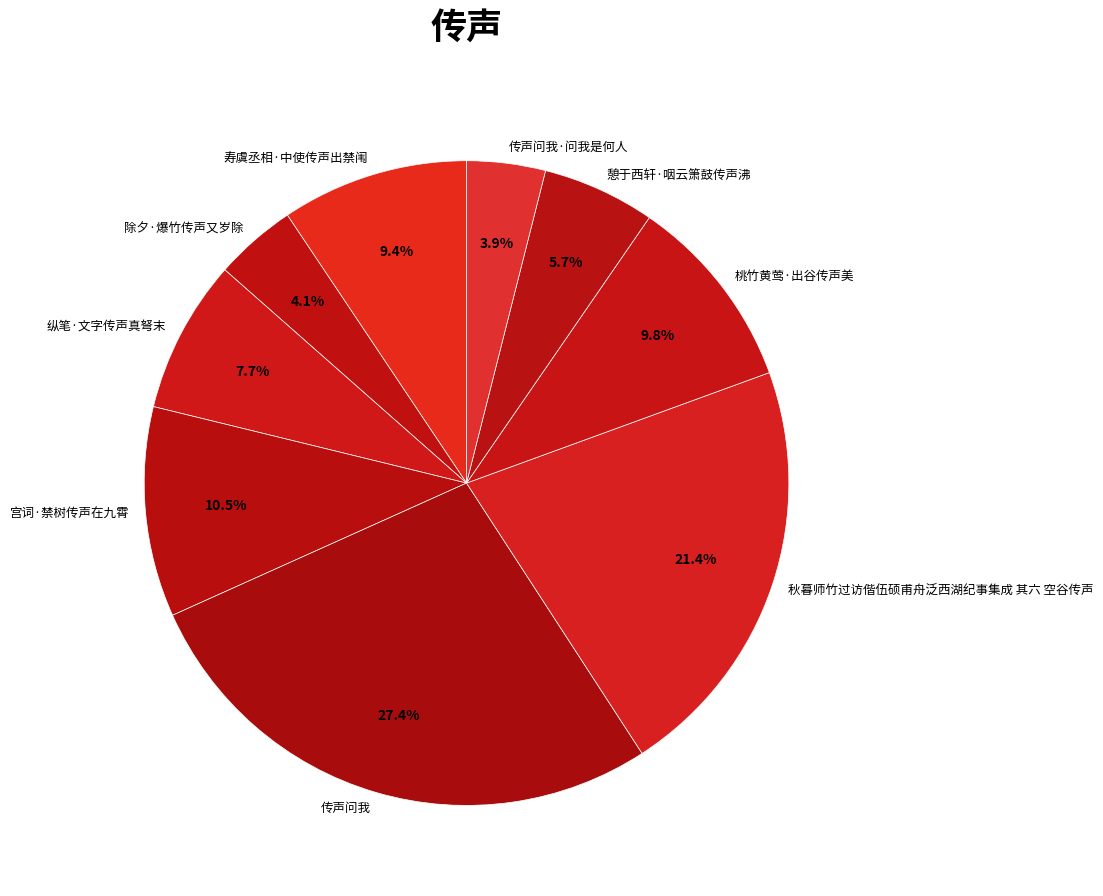

Does 秋暮师竹过访偕伍硕甫舟泛西湖纪事集成 其六 空谷传声 account for over 50% of the chart?

No